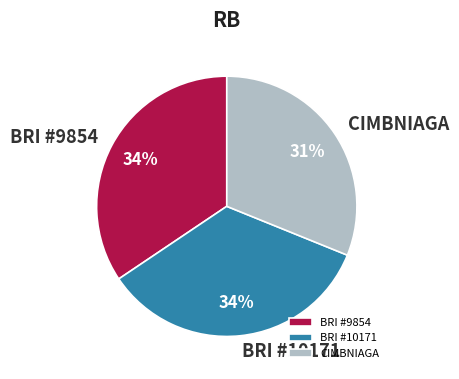

Is the sum of CIMBNIAGA and BRI #10171 greater than half?

Yes